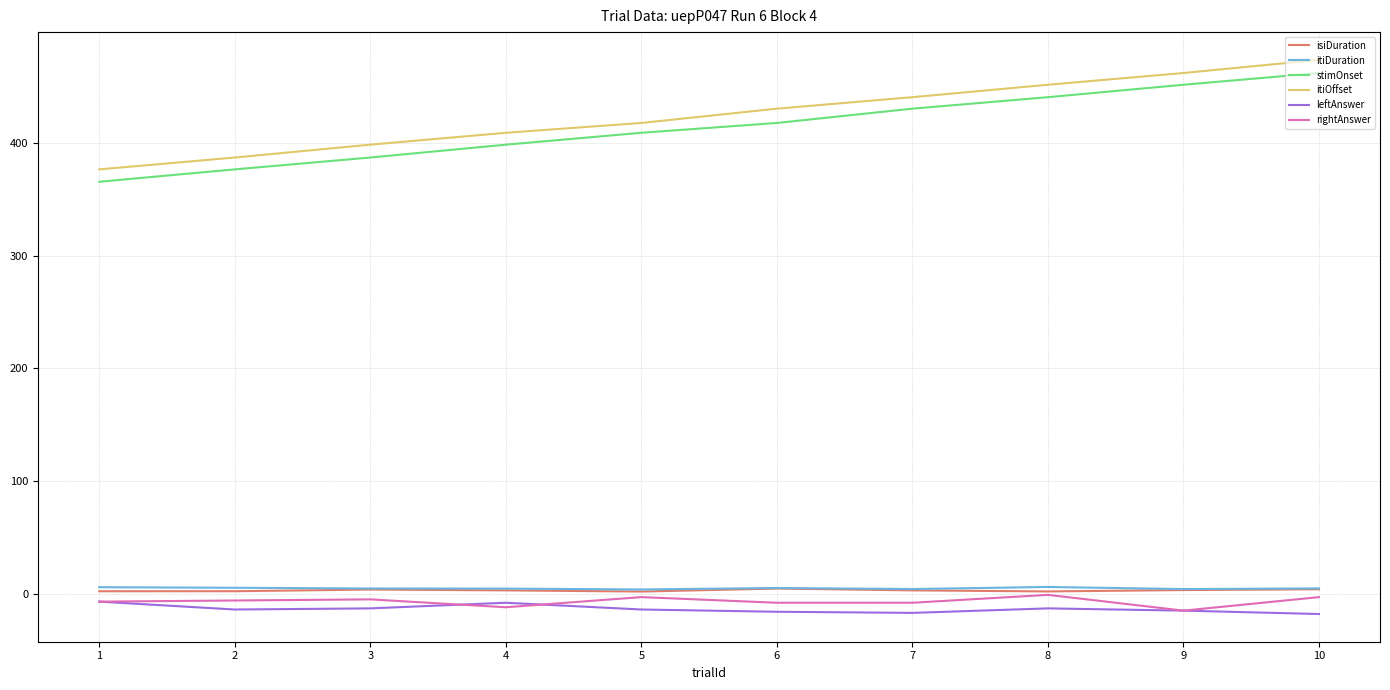

How many lines are shown in the chart?

6